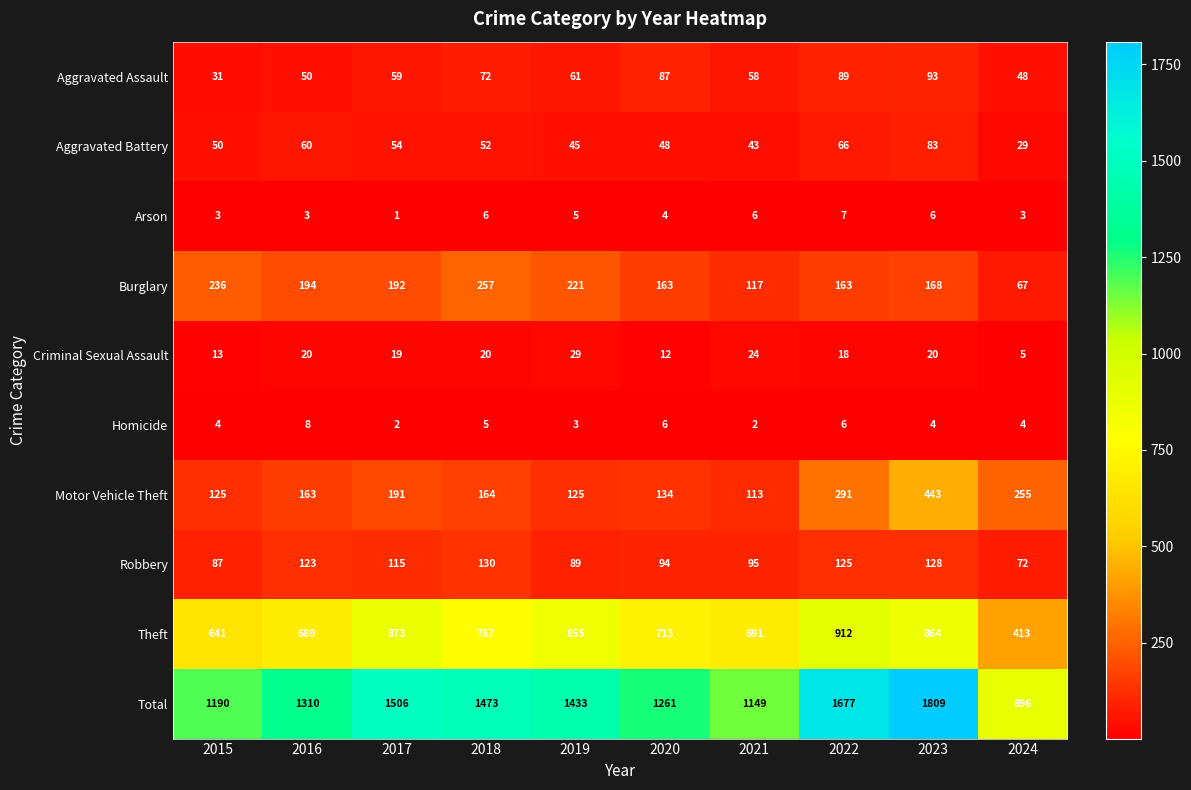

What is the highest value of the Theft series?

912